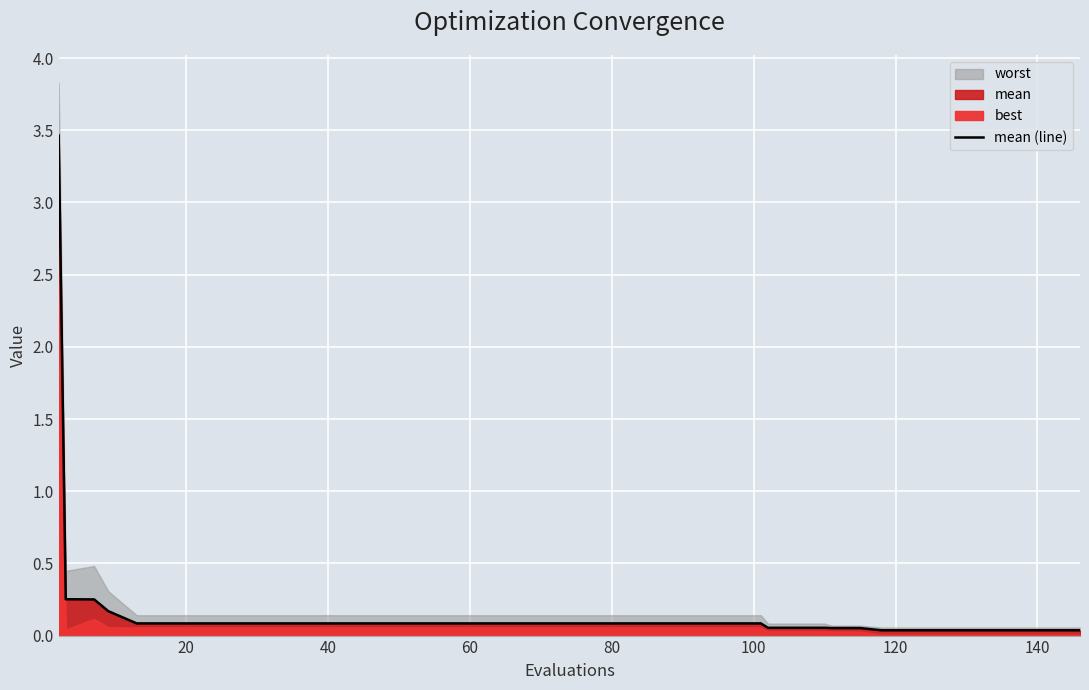

What is the difference between the maximum and second lowest values?

3.4